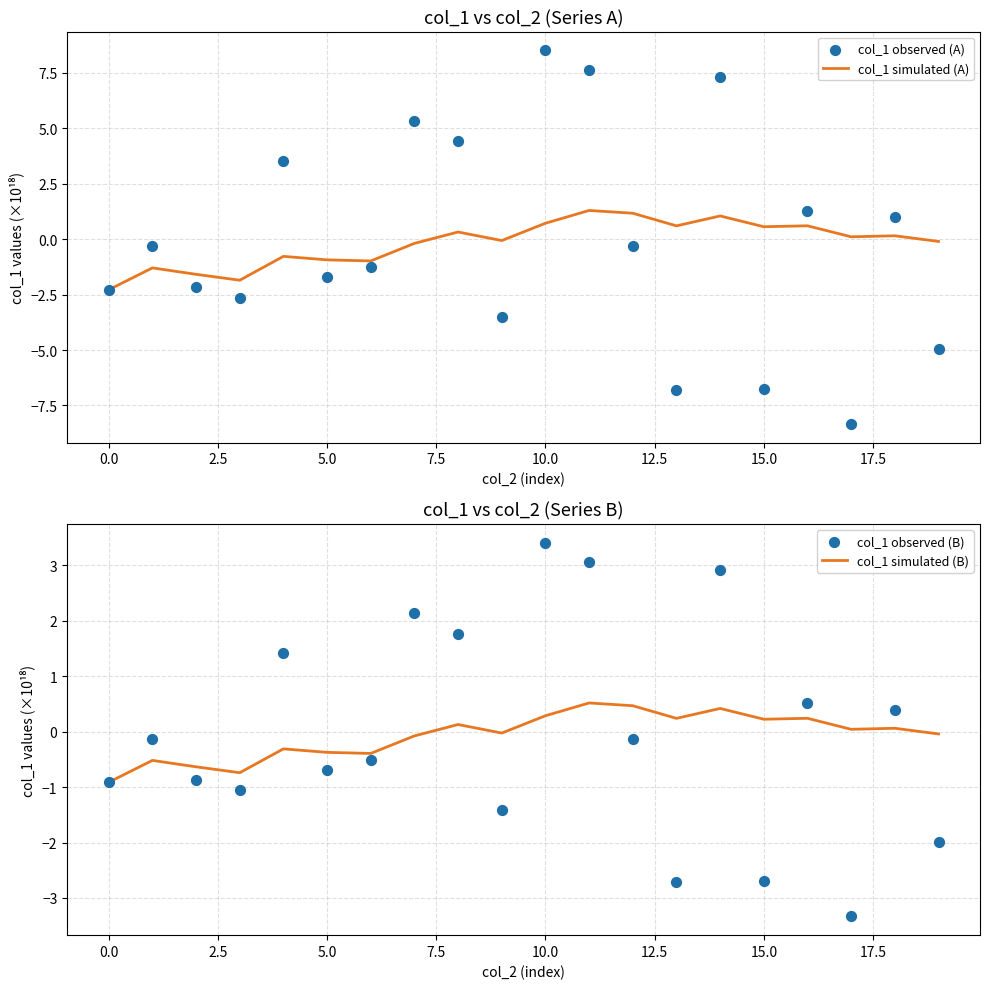

Which series reaches the maximum Y coordinate?

col_1 observed (A)